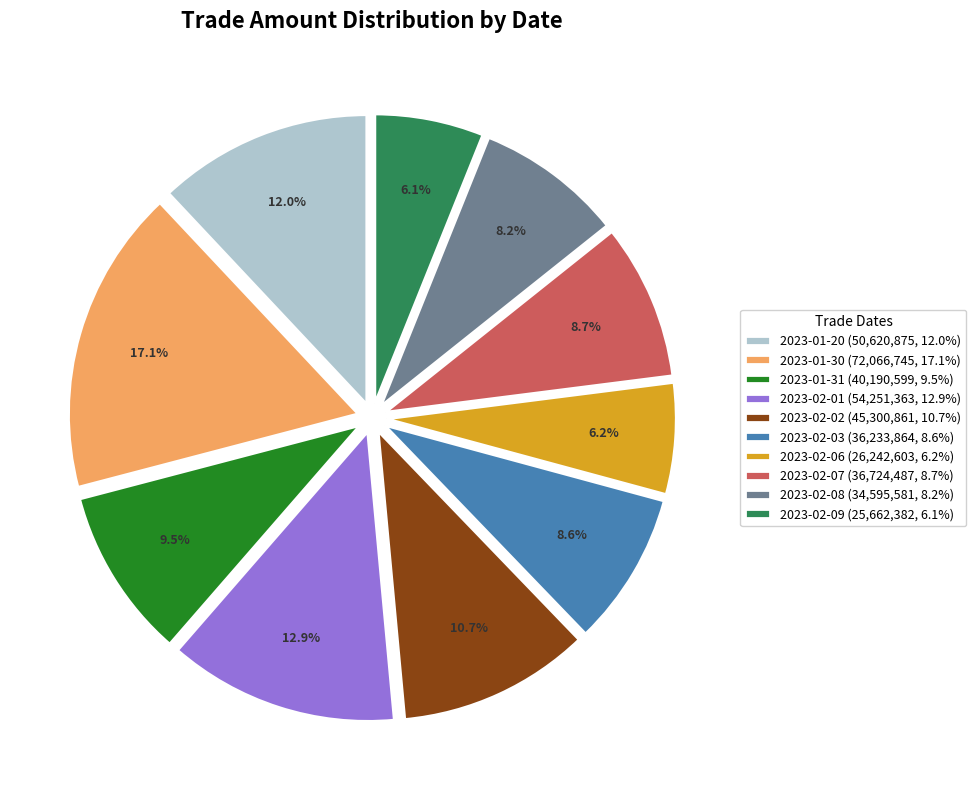

How many slices are in this pie chart?

10